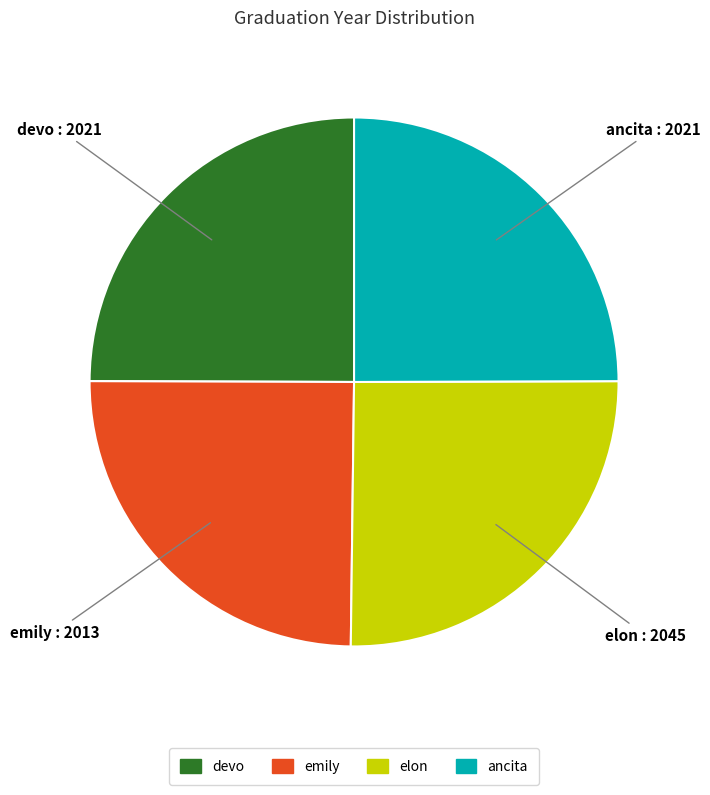

Does devo represent more than half of the total?

No